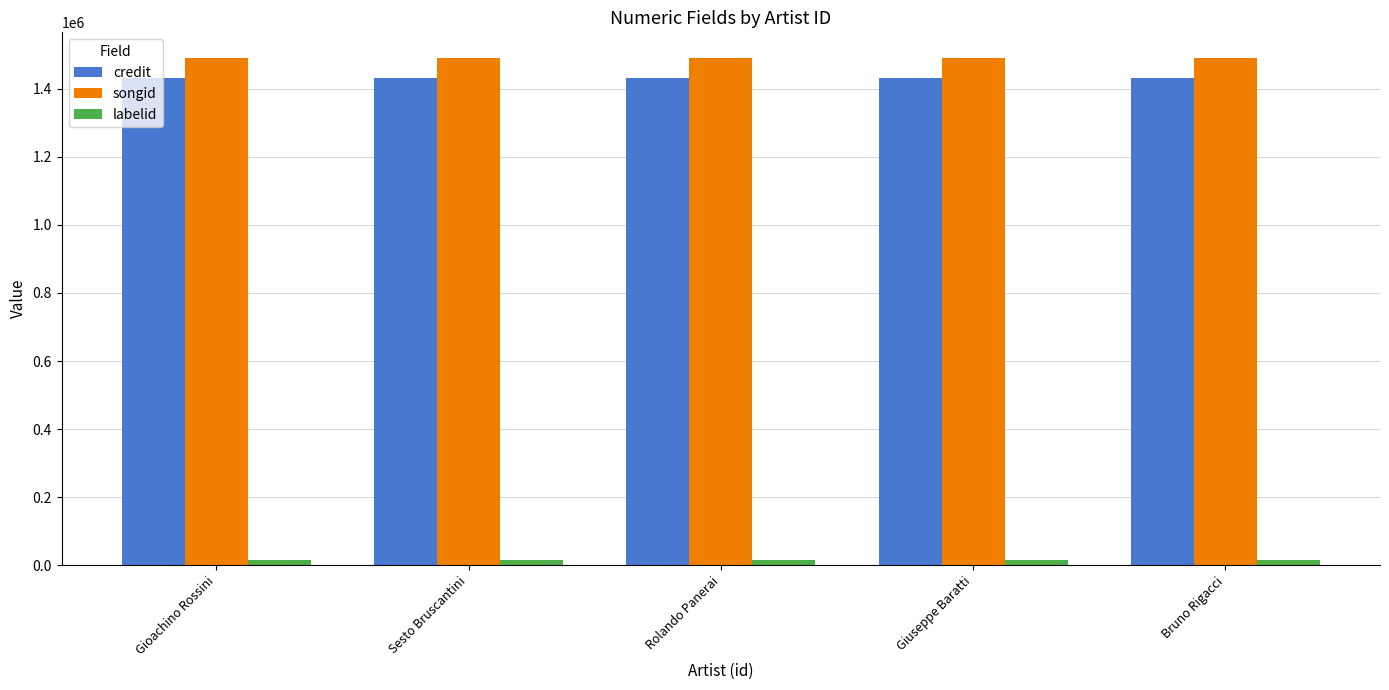

True or false: credit has a value of 296470 at Bruno Rigacci.

False